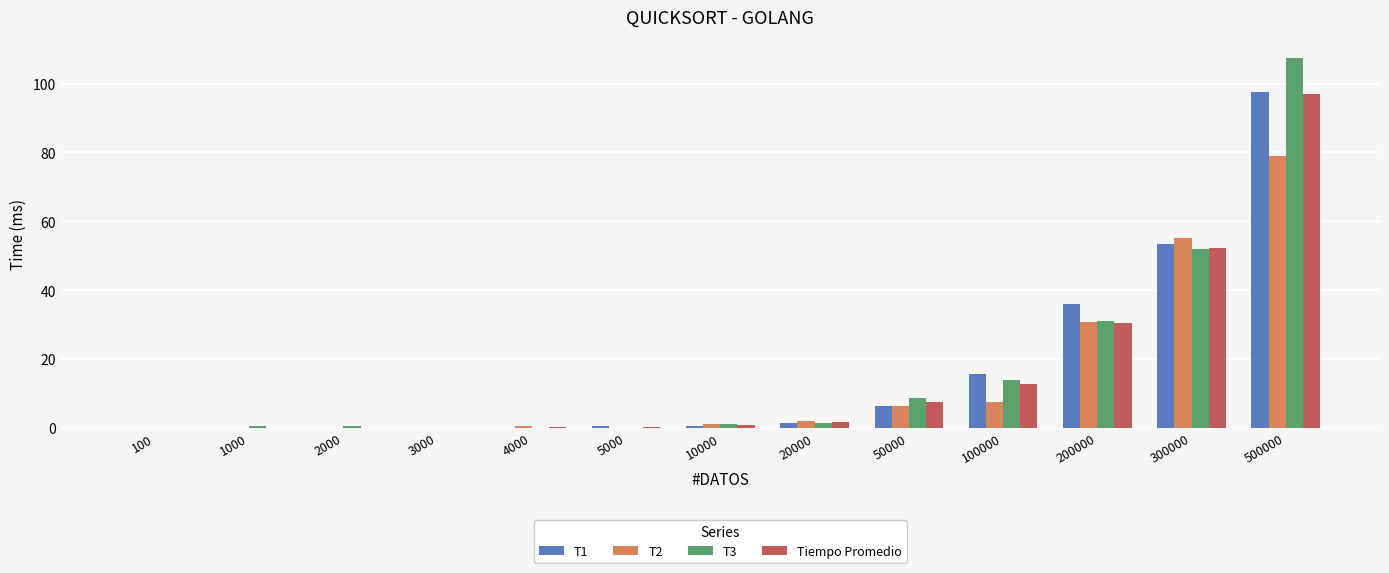

What are all the series names shown in the legend?

T1, T2, T3, Tiempo Promedio